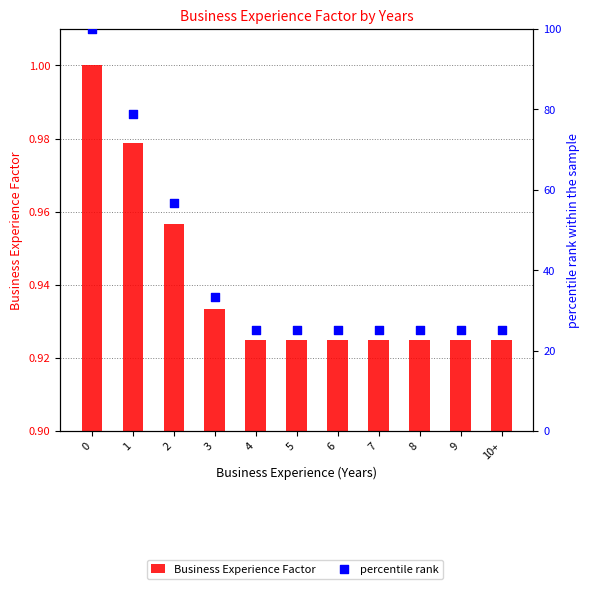

Is the value of Business Experience Factor at 0 greater than the value of percentile rank at 7?

No